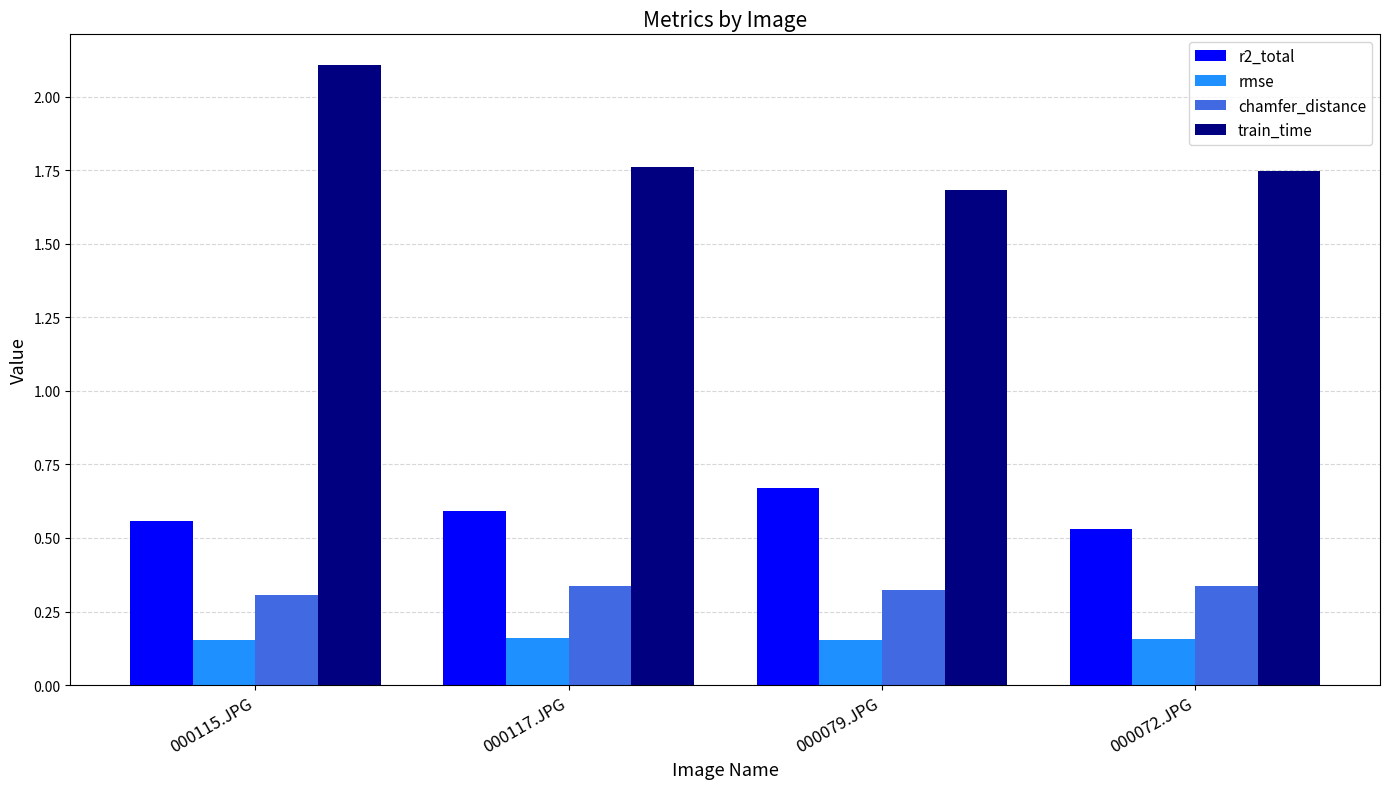

What is the label of the 2nd bar from the right?

000079.JPG